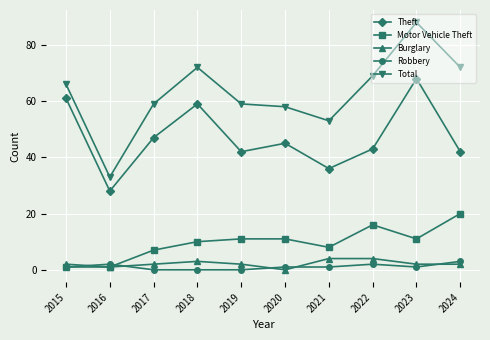

How many Burglary values are between 2 and 3?

6